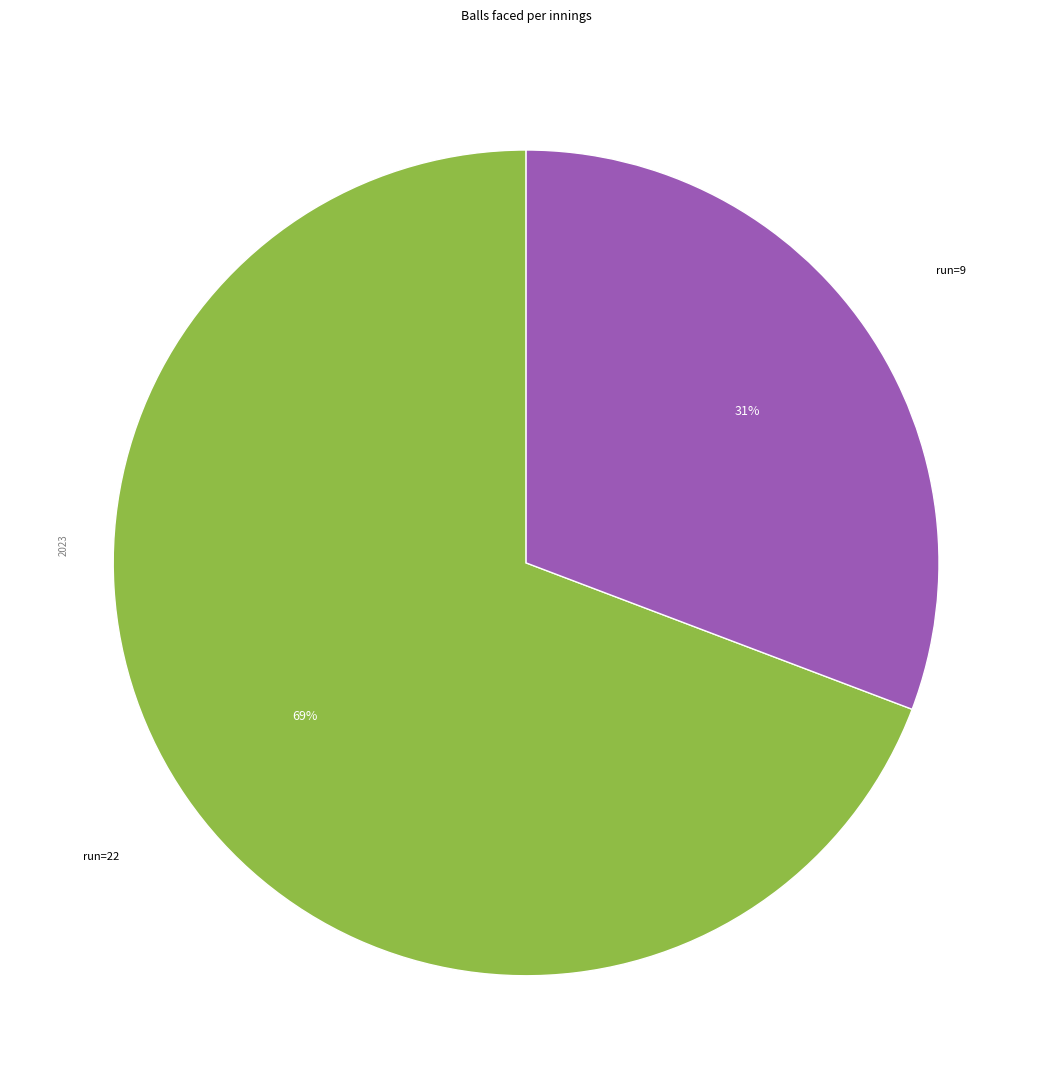

Is there a majority slice in this chart?

Yes